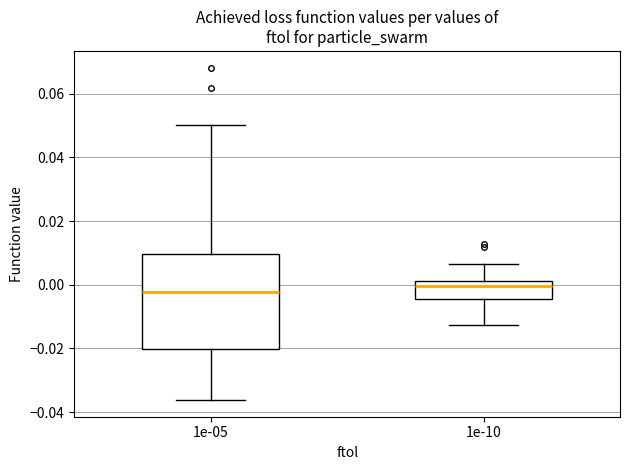

Where is the lower edge of the box at x = 1e-10 on the y-axis? The values are not printed on the chart, so give them approximately, as read against the axis.

-0.004